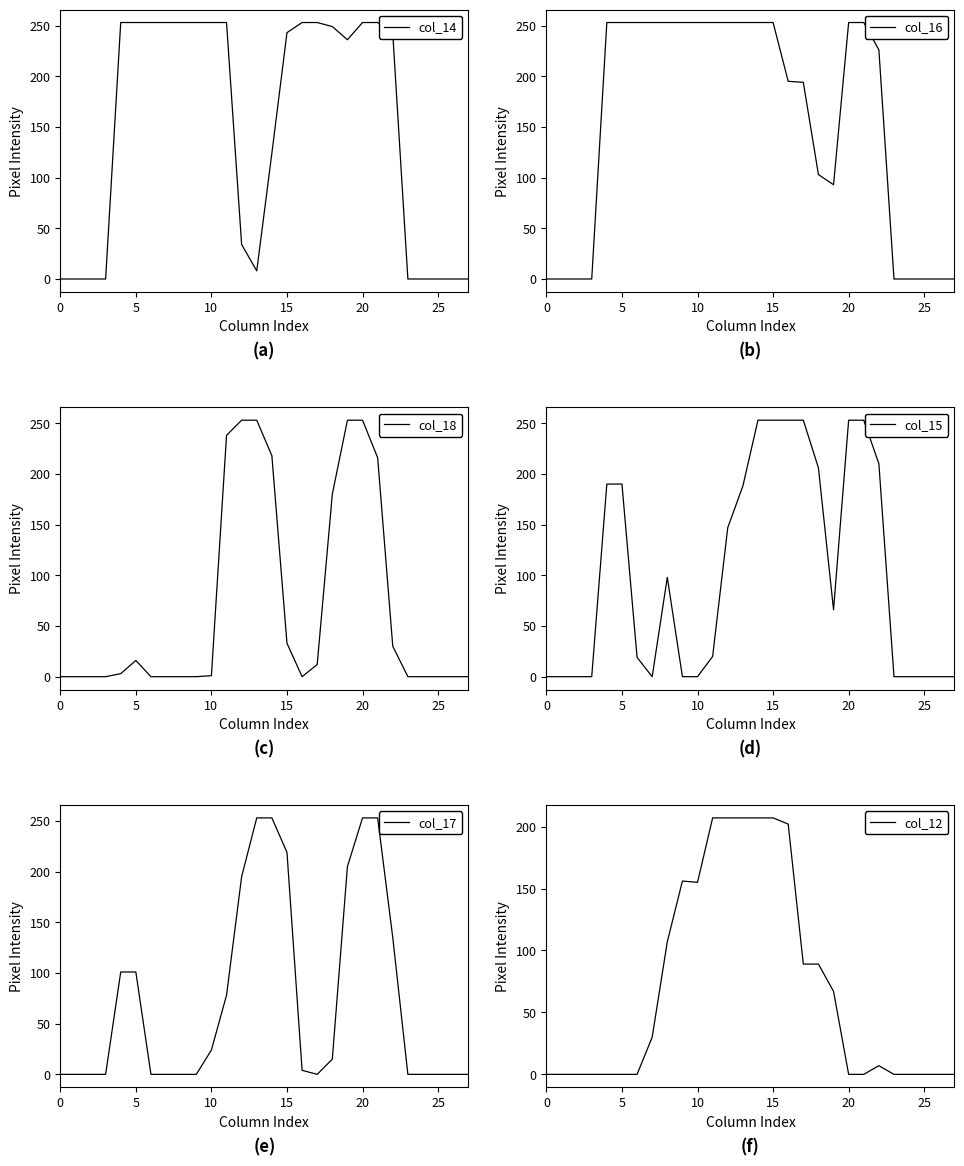

What is the difference between the second highest and minimum values in the col_15 series?

253